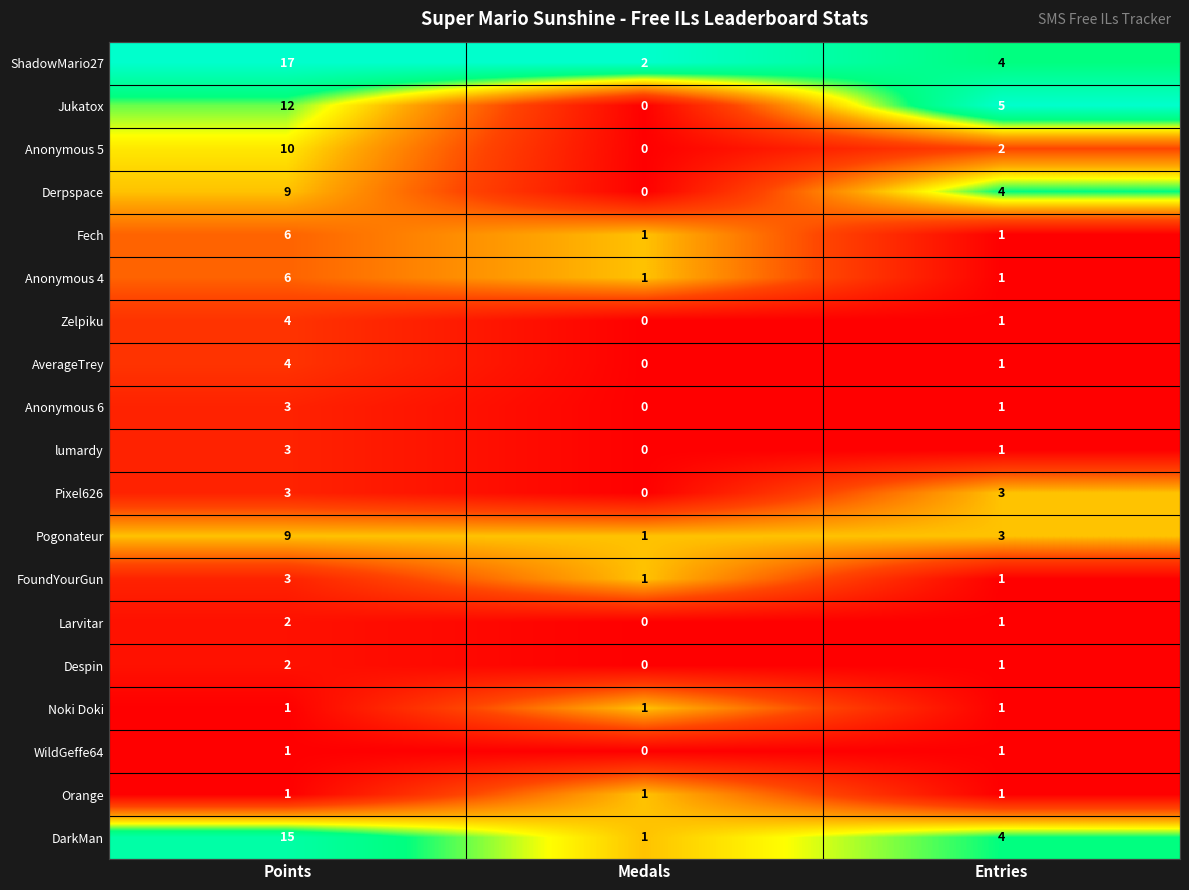

Which series changed the most between Points and Medals?

ShadowMario27